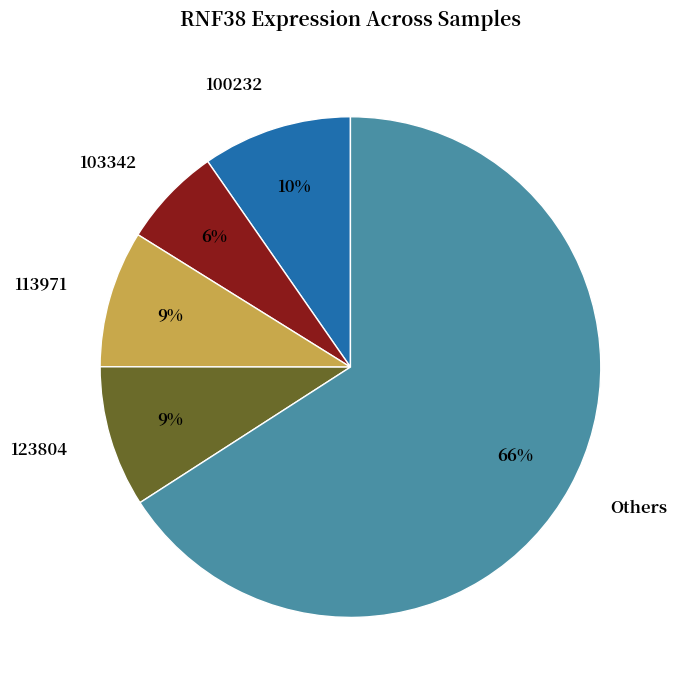

To the nearest percent, what percentage of the pie is Others?

66%